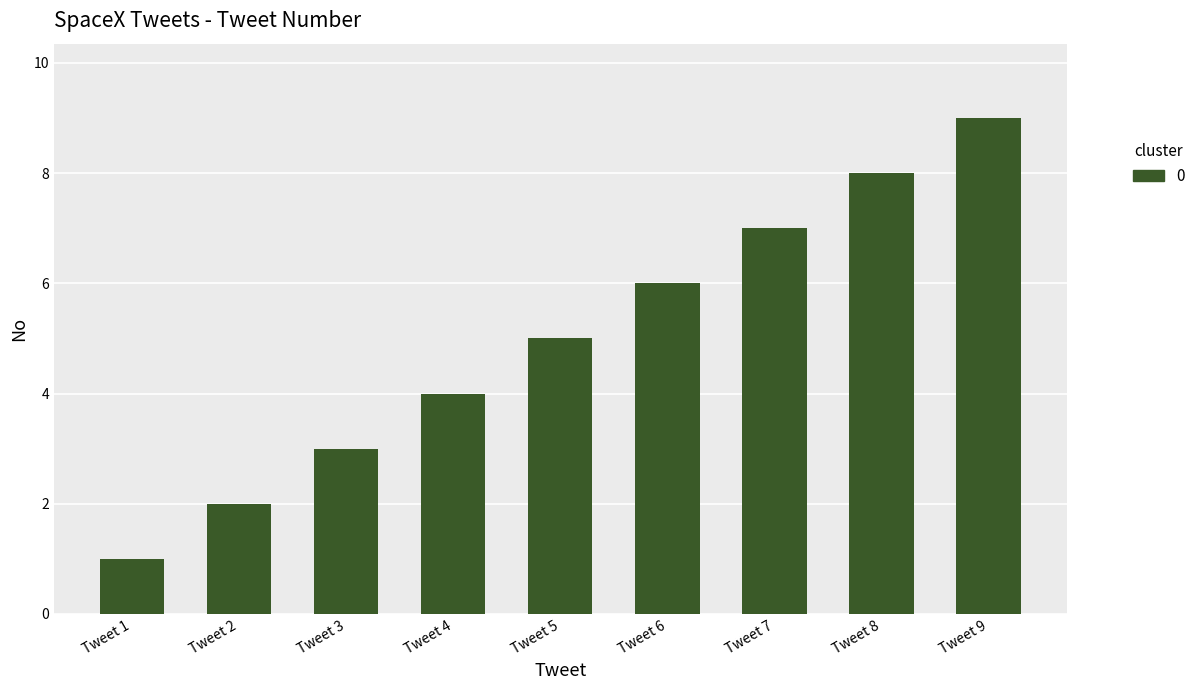

At which category does the chart reach its peak across all series?

Tweet 9